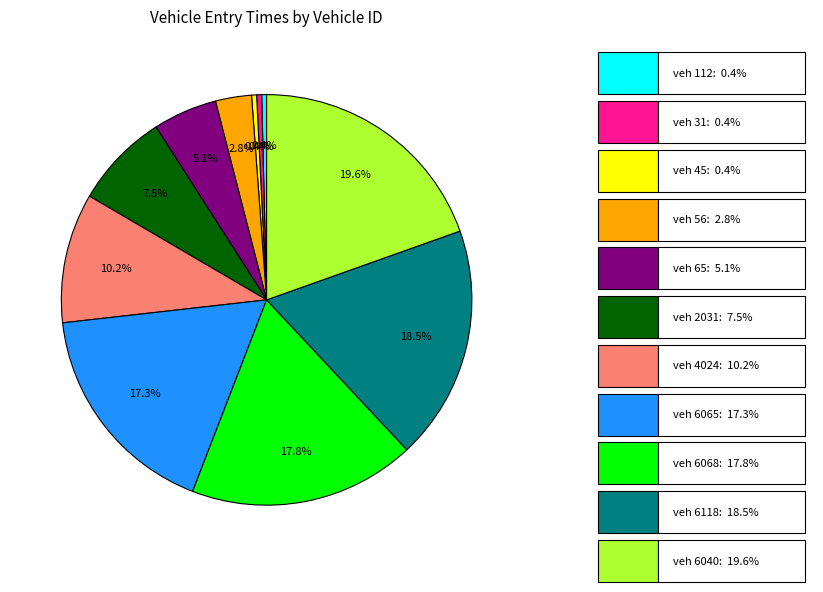

How many segments does this pie chart have?

11